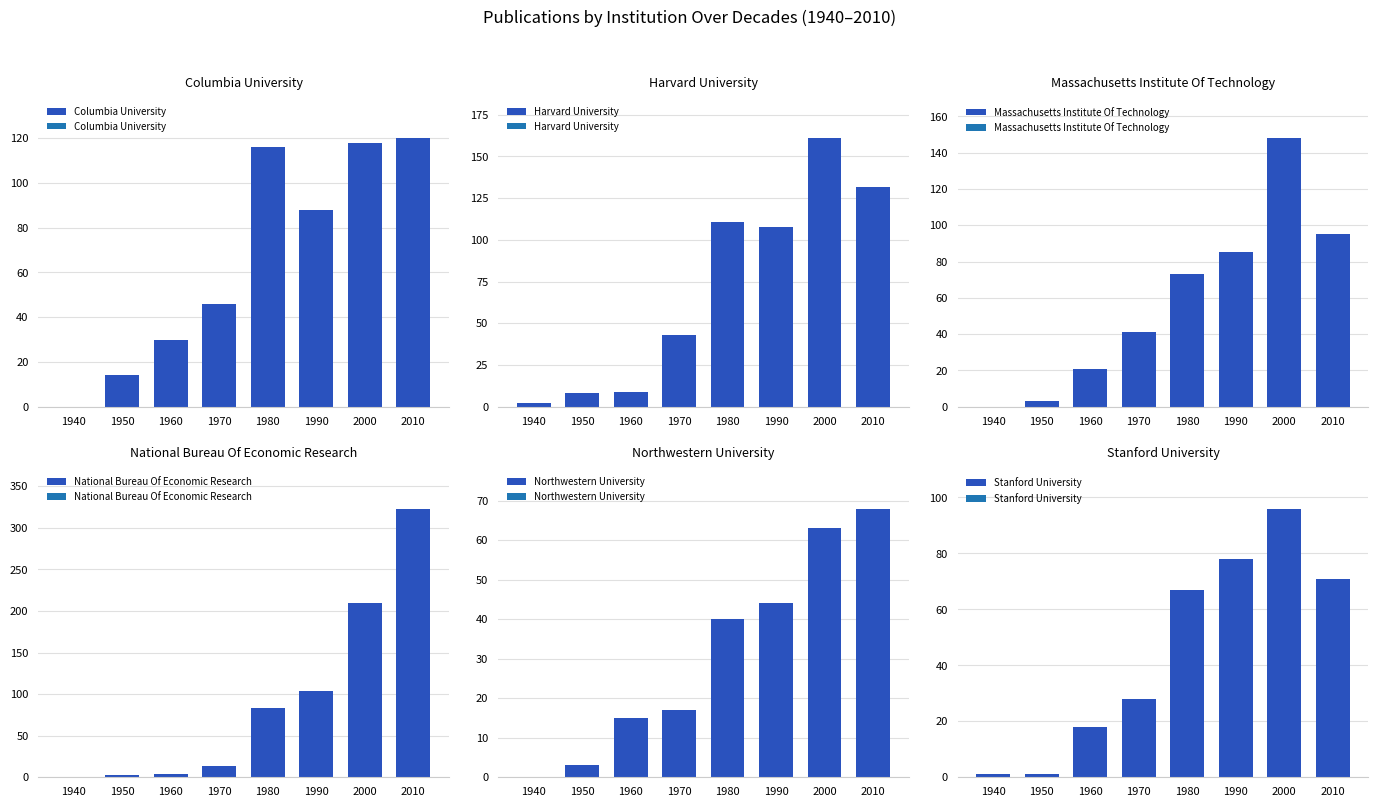

Which label corresponds to the smallest value in the chart?

1940